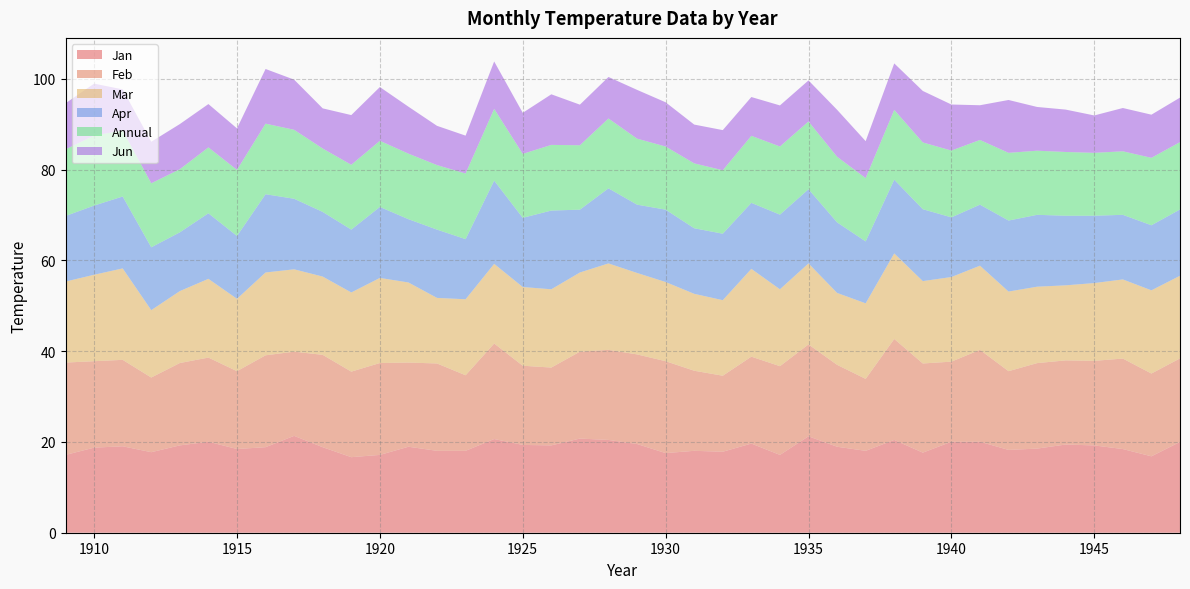

Reading left to right, transcribe all the data shown in this chart.

Jan: 17.1	18.8	19.1	17.8	19.2	20.1	18.4	18.9	21.4	18.9	16.6	17.1	18.9	18.1	18.1	20.6	19.4	19.2	20.8	20.4	19.6	17.6	18.1	17.9	19.6	17.1	21.2	18.9	18.1	20.4	17.6	20.1	20.1	18.2	18.5	19.4	19.2	18.4	16.8	20.0
Feb: 20.4	19.1	19.1	16.4	18.1	18.6	17.1	20.2	18.6	20.4	18.9	20.2	18.6	19.2	16.6	21.1	17.4	17.1	19.1	19.9	19.8	20.2	17.6	16.8	19.1	19.6	20.2	18.1	15.8	22.2	19.6	17.6	20.2	17.4	18.8	18.5	18.6	19.9	18.2	18.4
Mar: 17.9	19.1	20.1	14.8	15.8	17.4	15.9	18.2	18.1	17.2	17.4	18.8	17.6	14.4	16.8	17.6	17.4	17.2	17.4	19.1	17.9	17.4	16.9	16.6	19.4	16.9	17.9	15.8	16.6	18.9	18.1	18.6	18.6	17.6	16.8	16.5	17.1	17.4	18.3	18.2
Apr: 14.4	15.2	15.8	13.8	12.9	14.4	13.8	17.2	15.6	14.2	13.8	15.7	13.9	15.1	13.2	18.4	15.2	17.4	13.8	16.6	15.1	15.9	14.4	14.7	14.6	16.4	16.4	15.6	13.7	16.2	15.8	13.2	13.4	15.7	15.8	15.3	14.8	14.2	14.3	14.6
Annual: 14.7	15.4	14.6	14.1	13.9	14.5	14.6	15.6	15.2	14.0	14.3	14.6	14.4	14.2	14.5	15.8	14.1	14.5	14.2	15.4	14.6	13.9	14.3	14.0	14.8	15.0	14.9	14.5	13.9	15.4	14.7	14.7	14.3	14.9	14.1	14.1	13.9	14.0	14.9	14.8
Jun: 10.2	11.4	9.1	9.2	9.9	9.6	9.2	12.1	11.1	8.8	10.9	11.8	10.3	8.7	8.3	10.4	9.1	11.2	8.9	9.2	10.8	9.8	8.6	8.8	8.6	9.1	9.1	10.3	8.2	10.2	11.3	10.2	7.7	11.7	9.6	9.3	8.2	9.5	9.5	9.8